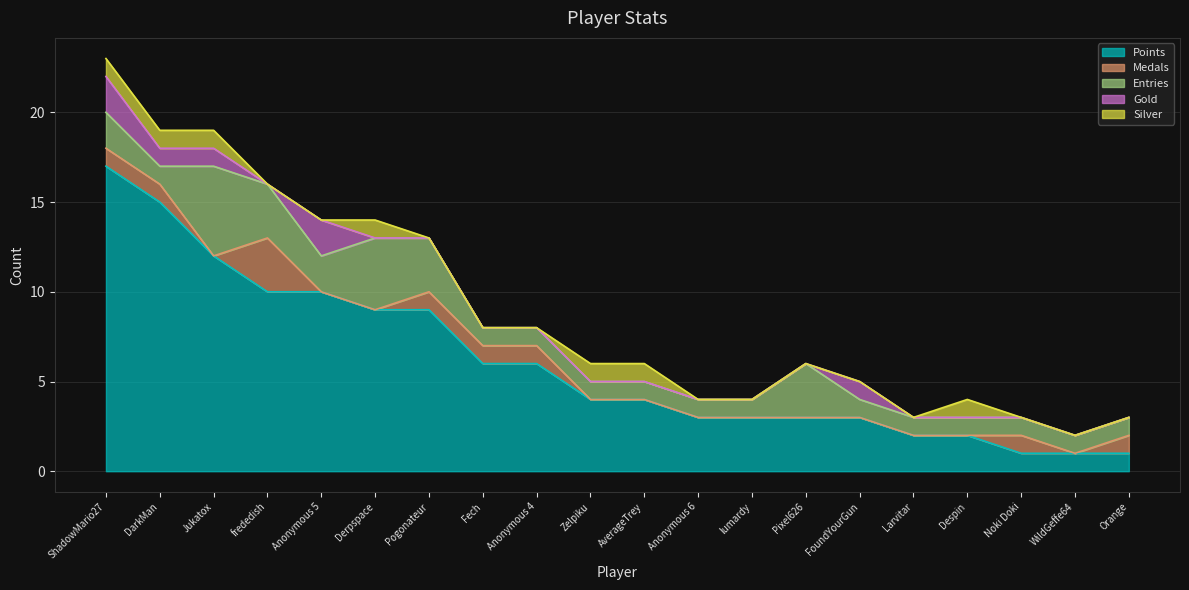

True or false: Entries has a value of 1 at Noki Doki.

False